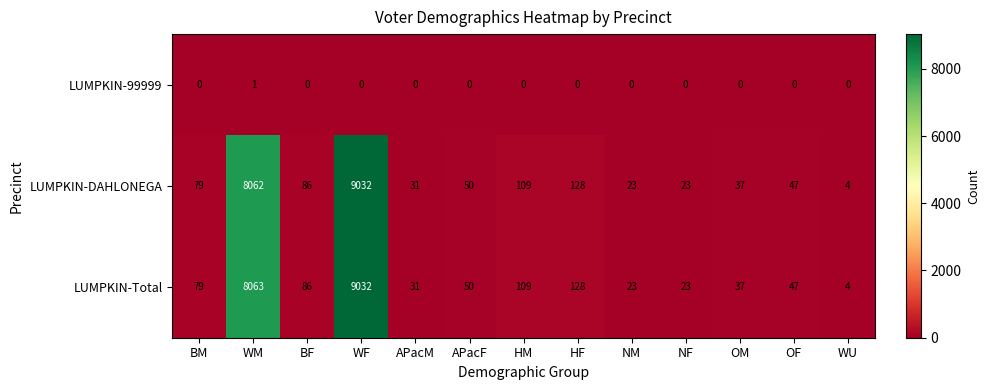

What is the sum of the LUMPKIN-Total values at NF and APacF?

73